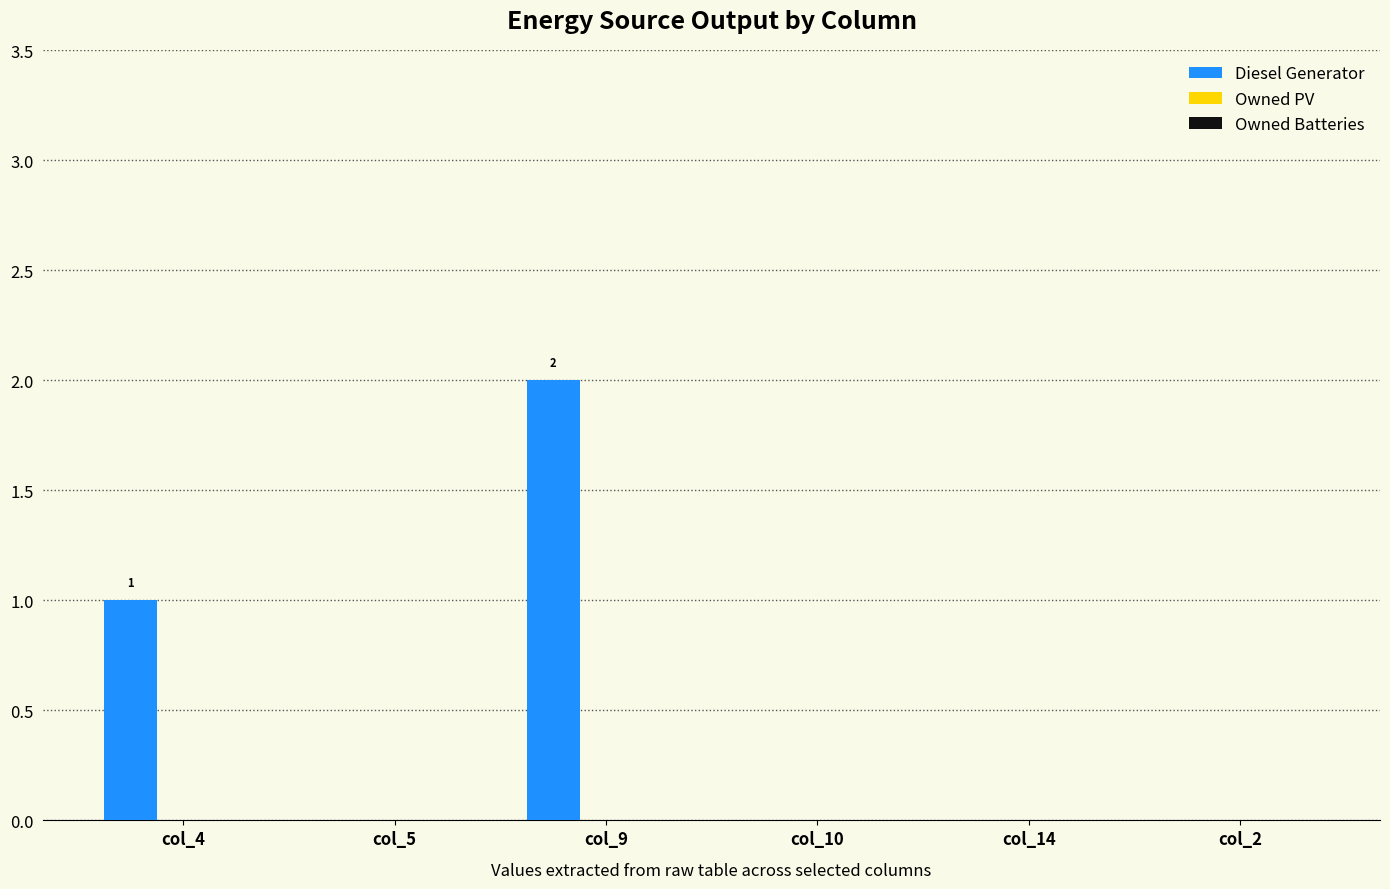

What is the sum of all values?

3